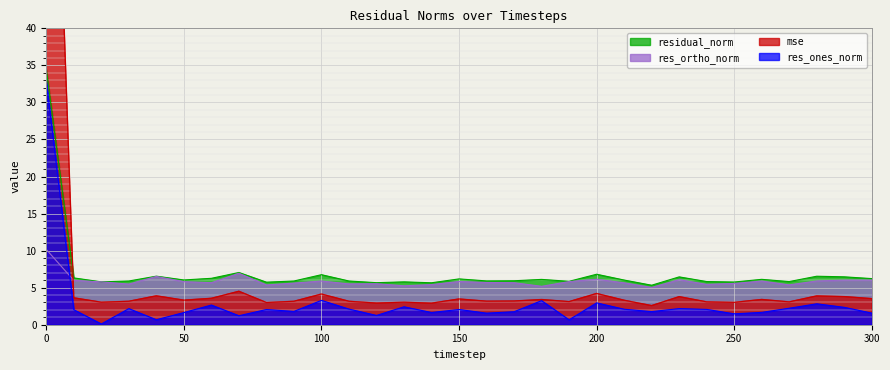

What is the difference between the res_ortho_norm values at 10 and 230?

0.1